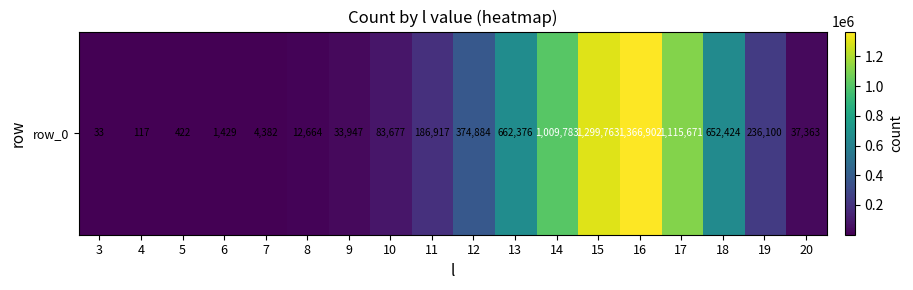

Where does the data first go above 186917?

12